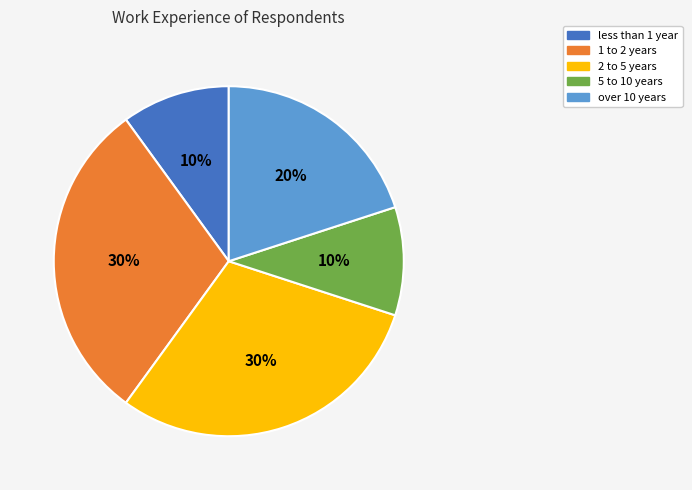

To the nearest percent, what is the difference between the largest and smallest slice percentages?

20%